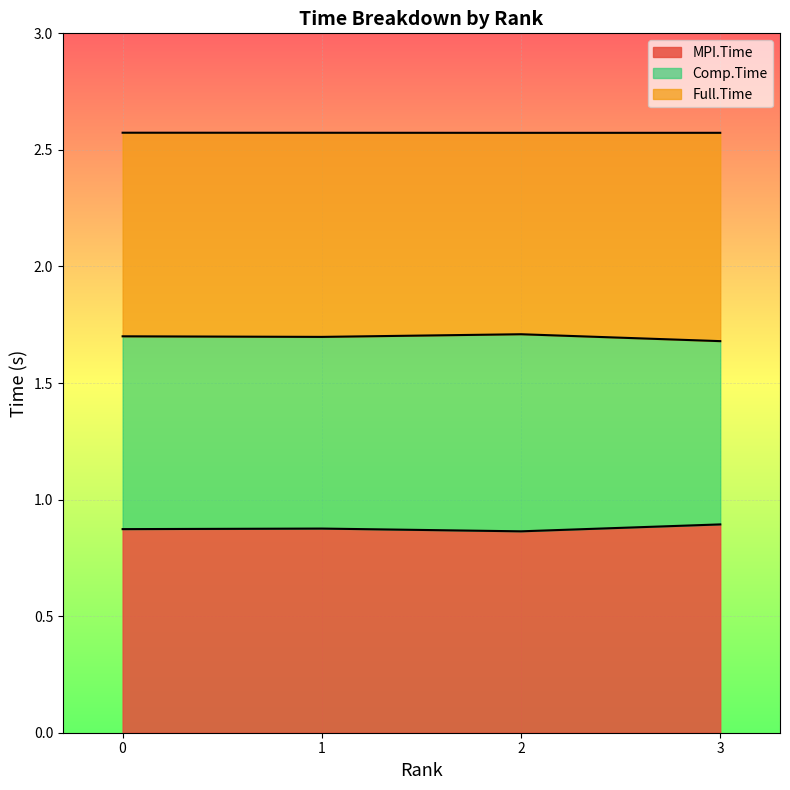

How many interior local valleys does the Comp.Time series have?

1